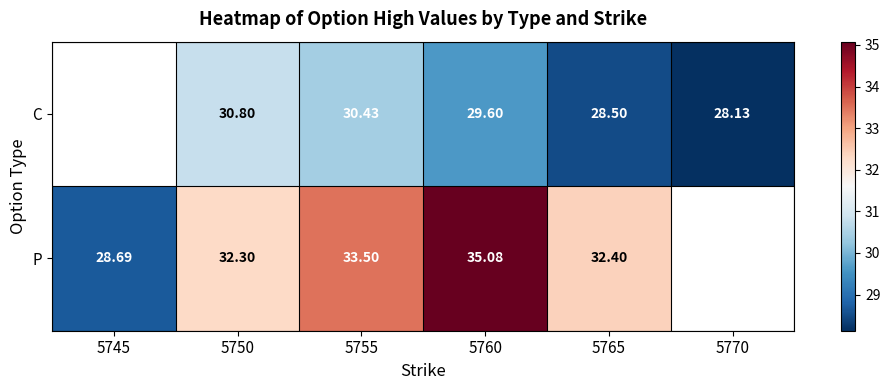

The P series shows 28.7 at 5745. True or false?

True